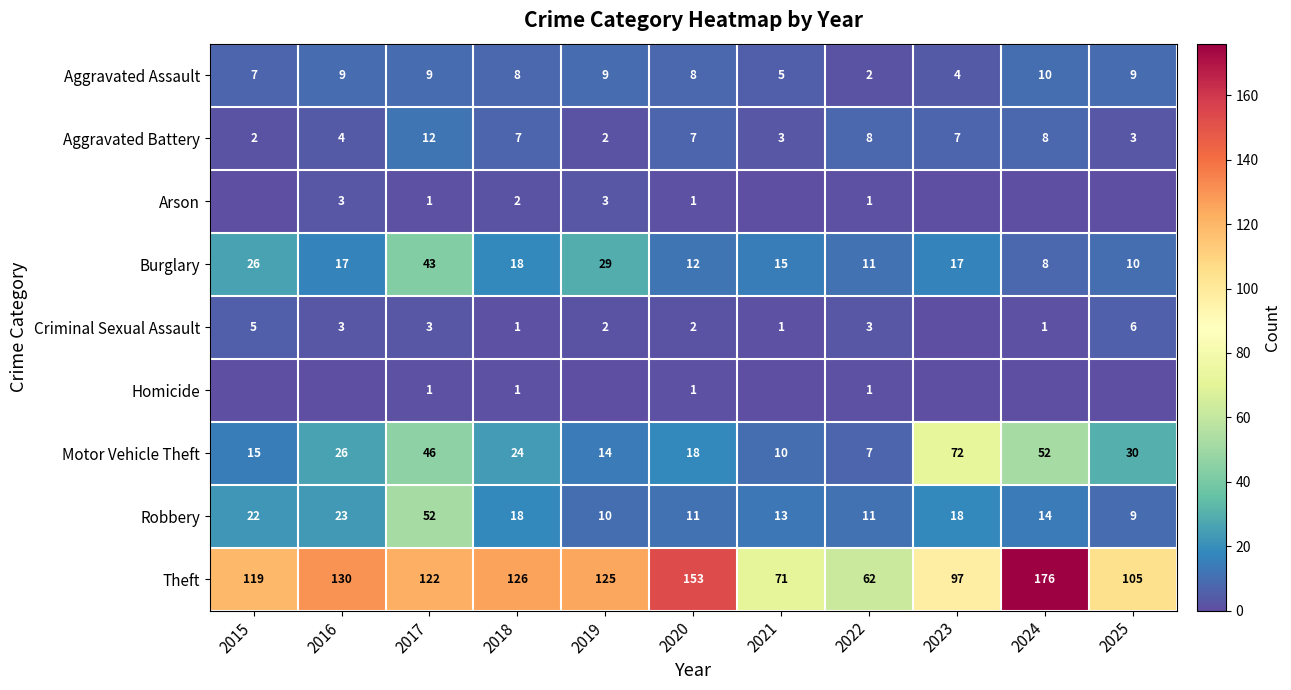

At which label does Aggravated Assault first exceed 8?

2016